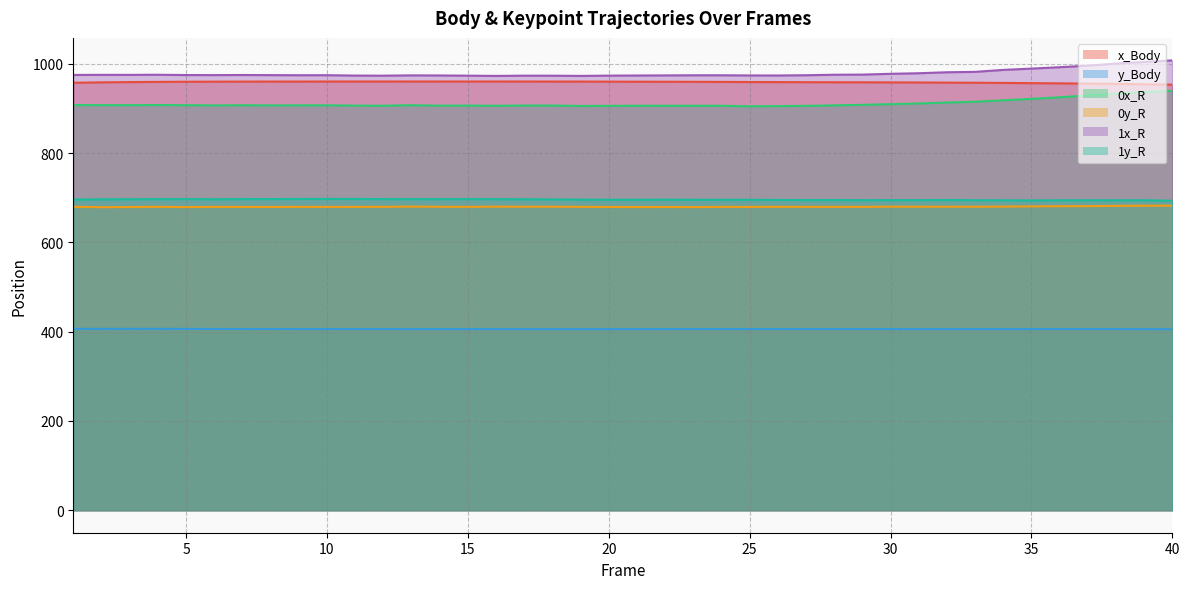

List the labels in order of 1y_R value, smallest first.

40, 35, 34, 38, 33, 36, 37, 39, 29, 31, 30, 27, 28, 32, 26, 25, 24, 23, 20, 21, 22, 19, 1, 18, 2, 3, 6, 17, 16, 14, 13, 4, 5, 15, 12, 7, 8, 9, 11, 10